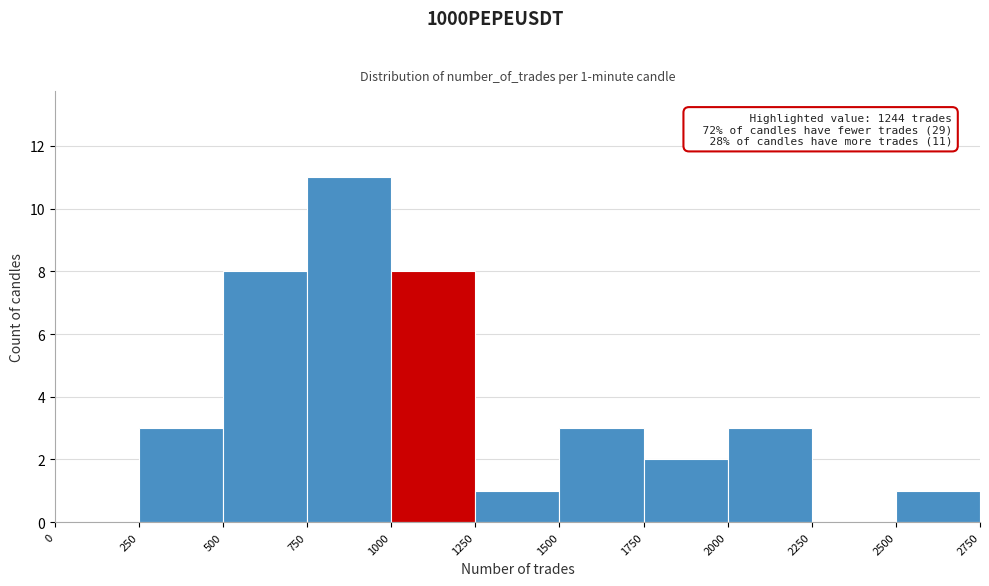

Which range on the x-axis has the tallest bar?

750 to 1000